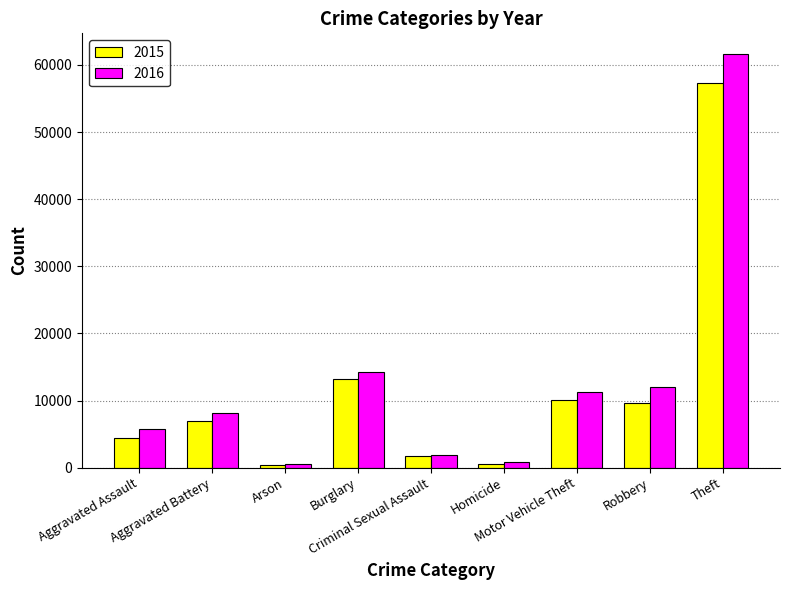

How many values in the 2015 series are below 7018?

4